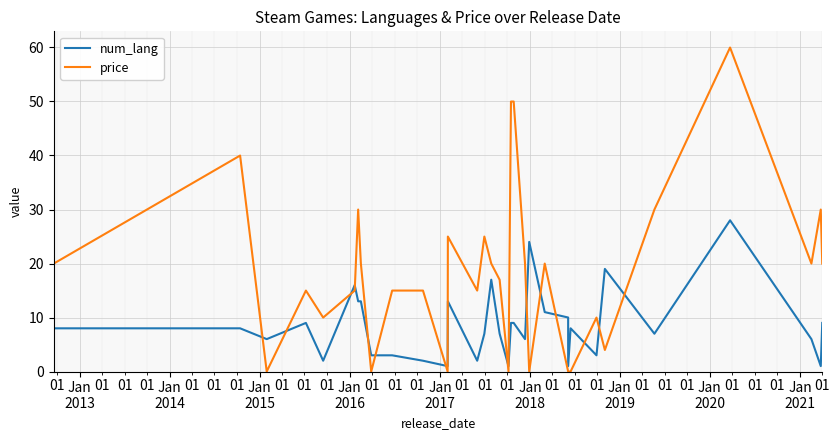

Reading right to left, what are all the values shown in this chart?

num_lang: 9.0	1.0	6.0	28.0	7.0	19.0	3.0	8.0	1.0	10.0	11.0	24.0	6.0	9.0	9.0	1.0	7.0	17.0	7.0	2.0	13.0	1.0	2.0	3.0	3.0	13.0	13.0	16.0	2.0	9.0	6.0	8.0	8.0
price: 20.0	30.0	20.0	60.0	30.0	4.0	10.0	0.0	0.0	0.0	20.0	0.0	20.0	50.0	50.0	0.0	17.0	20.0	25.0	15.0	25.0	0.0	15.0	15.0	0.0	20.0	30.0	15.0	10.0	15.0	0.0	40.0	20.0